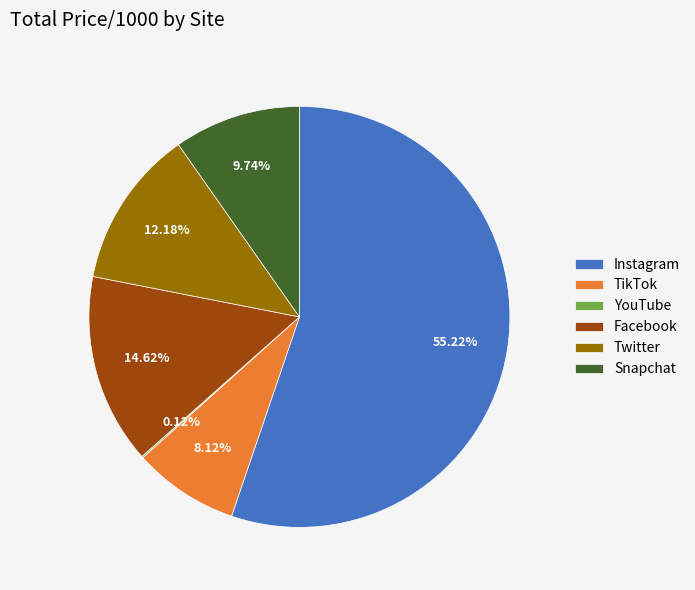

To the nearest percent, what is the combined percentage of Snapchat and Facebook?

24%